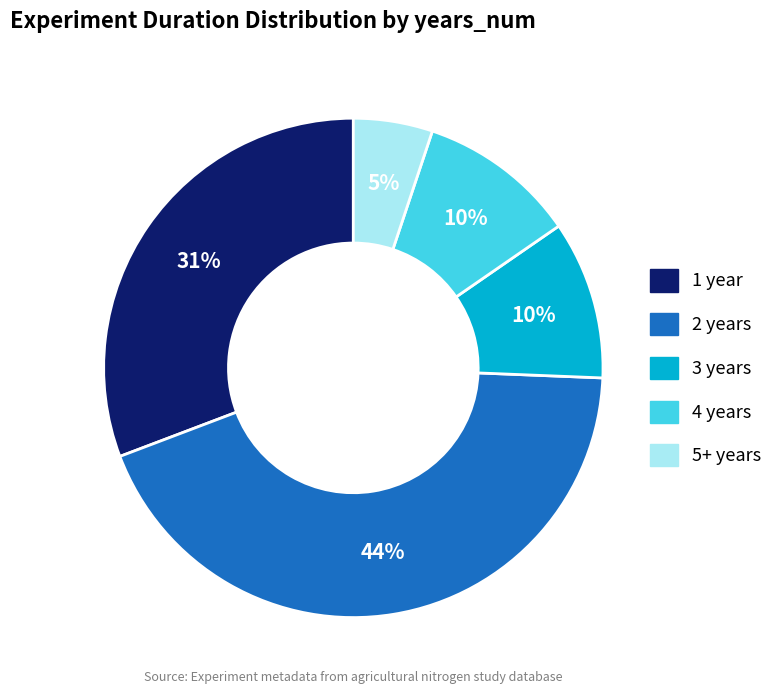

Is it true that 4 years is 1% of the pie?

False